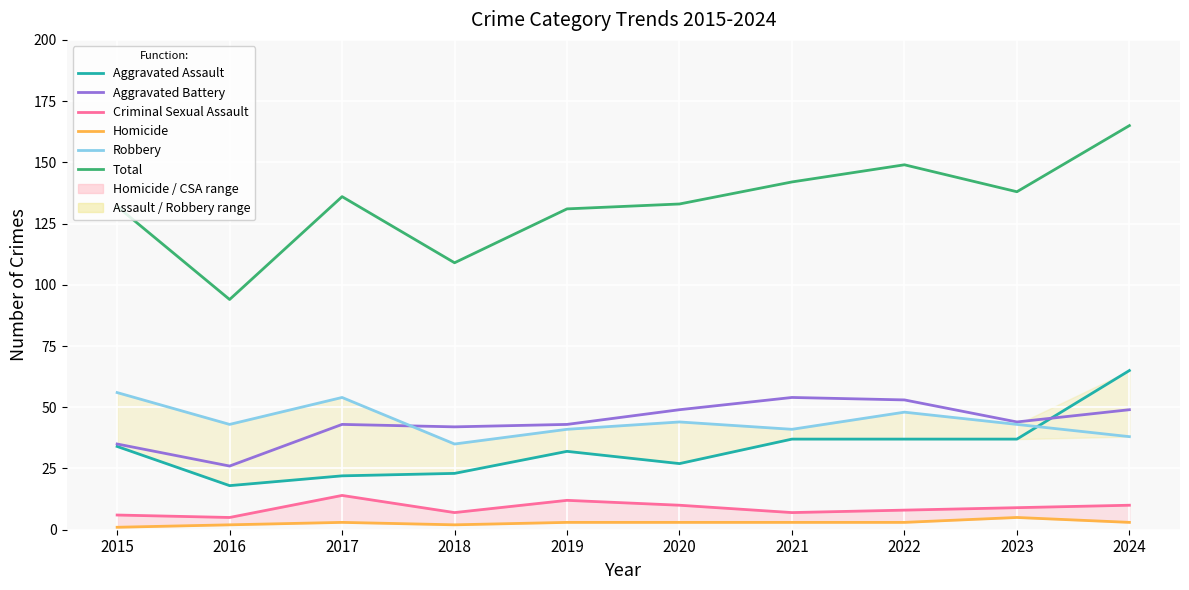

What is the greatest value displayed?

165